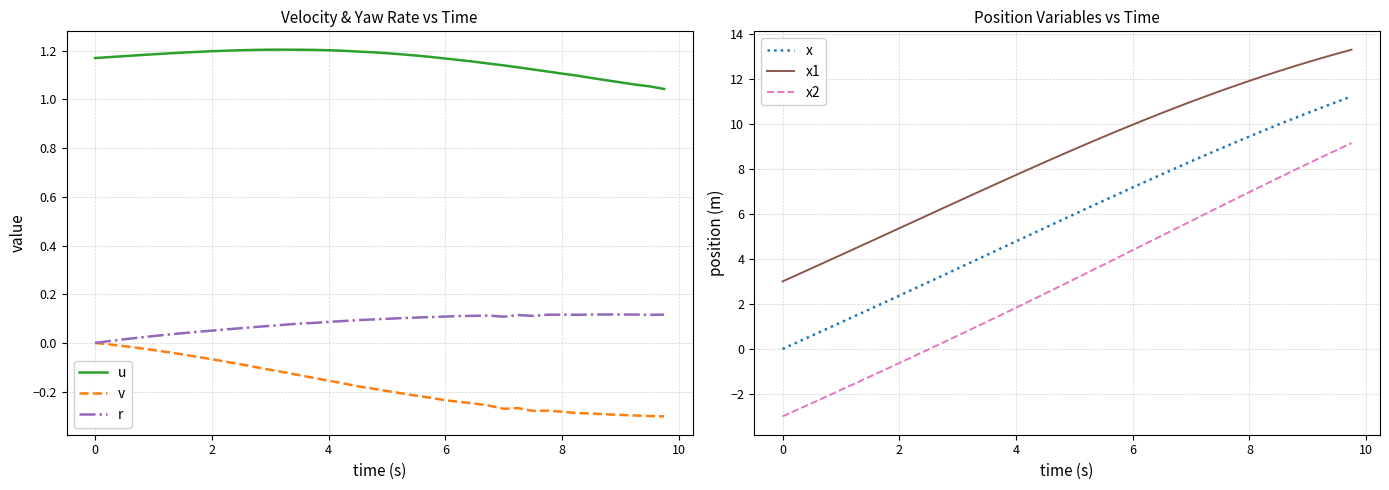

Which series has the widest spread of values?

x2